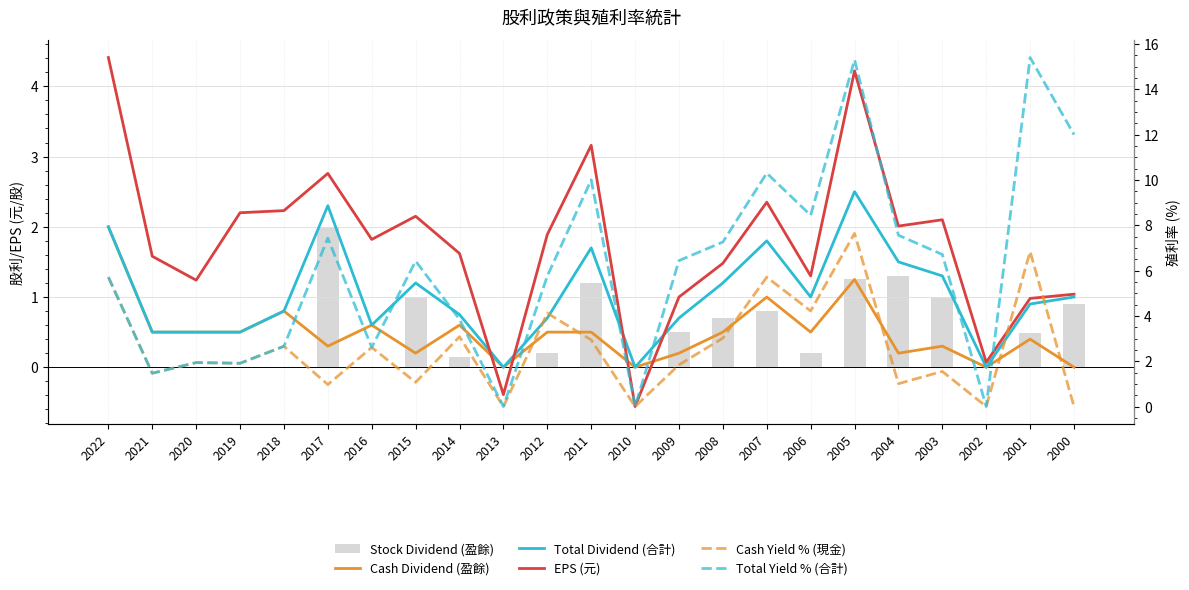

How many values in the Cash Dividend (盈餘) series exceed 0?

19